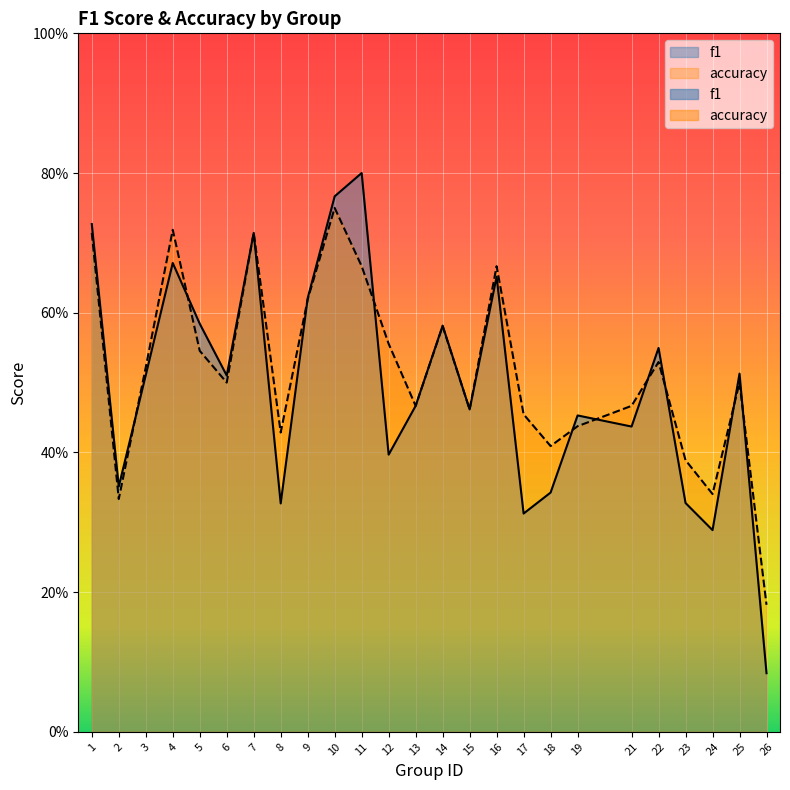

What is the minimum value shown in the chart?

0.1